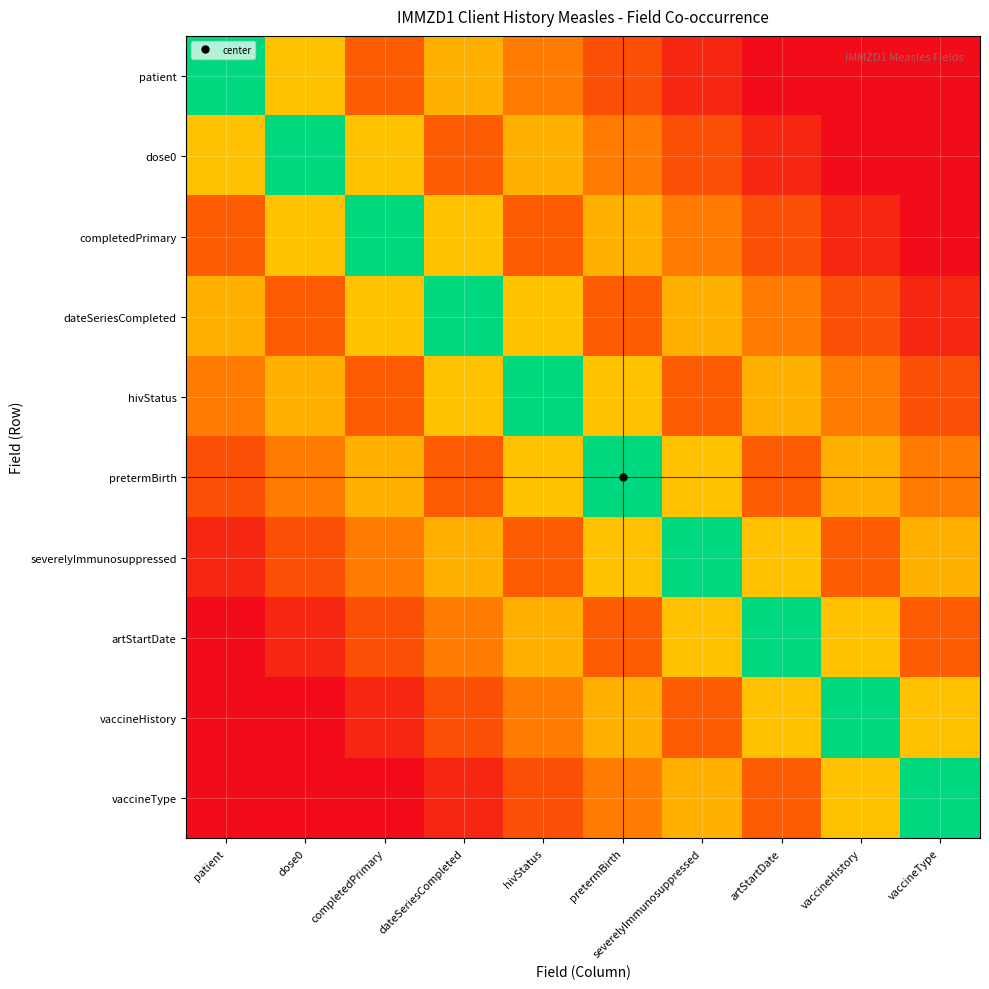

Rank the series by their maximum value, from highest to lowest.

patient, dose0, completedPrimary, dateSeriesCompleted, hivStatus, pretermBirth, severelyImmunosuppressed, artStartDate, vaccineHistory, vaccineType